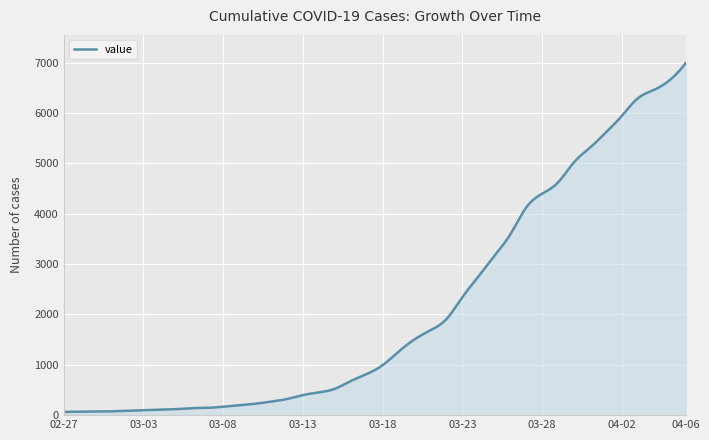

What is the greatest value displayed?

6995.0